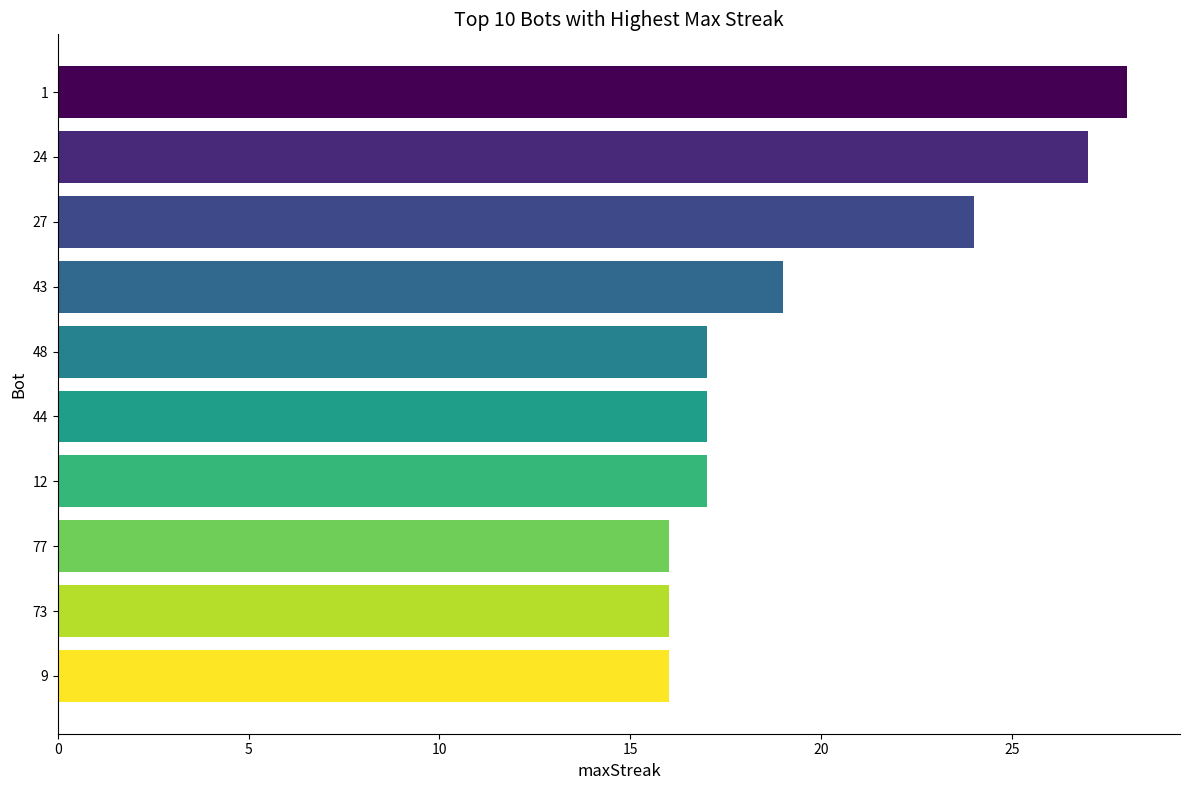

Does the chart contain stacked bars?

No